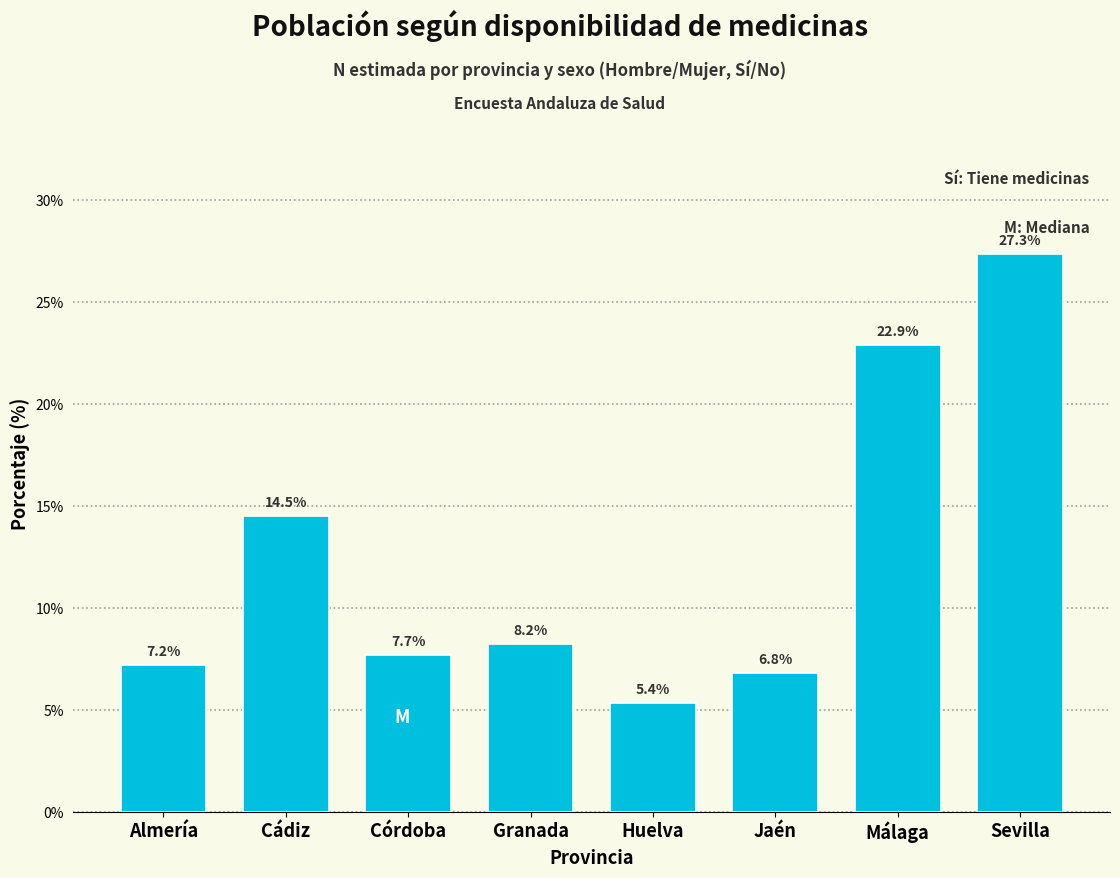

Reading right to left, list all the values displayed in this chart.

Sevilla=27.3	Málaga=22.9	Jaén=6.8	Huelva=5.4	Granada=8.2	Córdoba=7.7	Cádiz=14.5	Almería=7.2